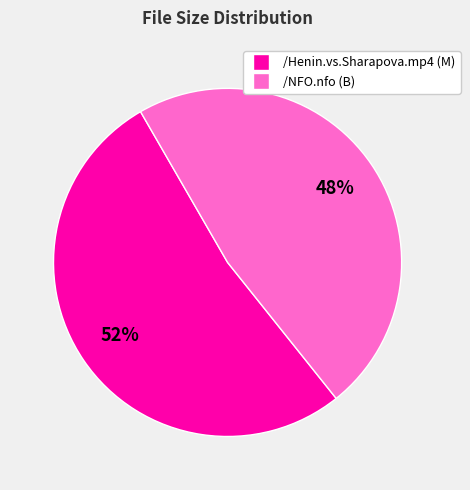

To the nearest percent, what portion does /Henin.vs.Sharapova.mp4 represent?

52%